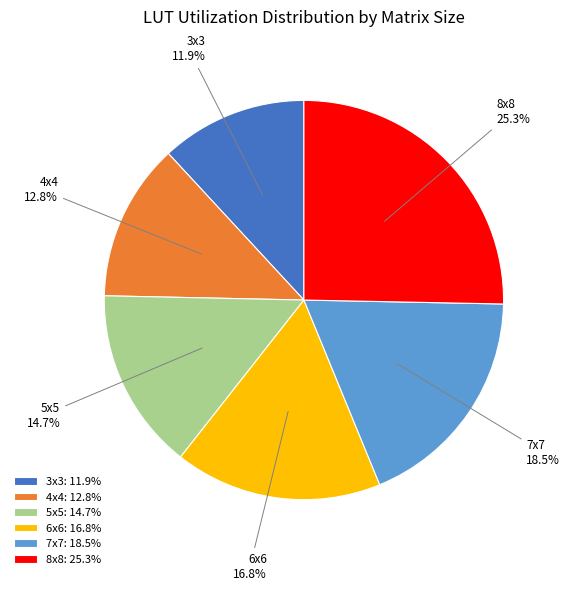

Do 4x4 and 6x6 together represent more than half of the pie?

No